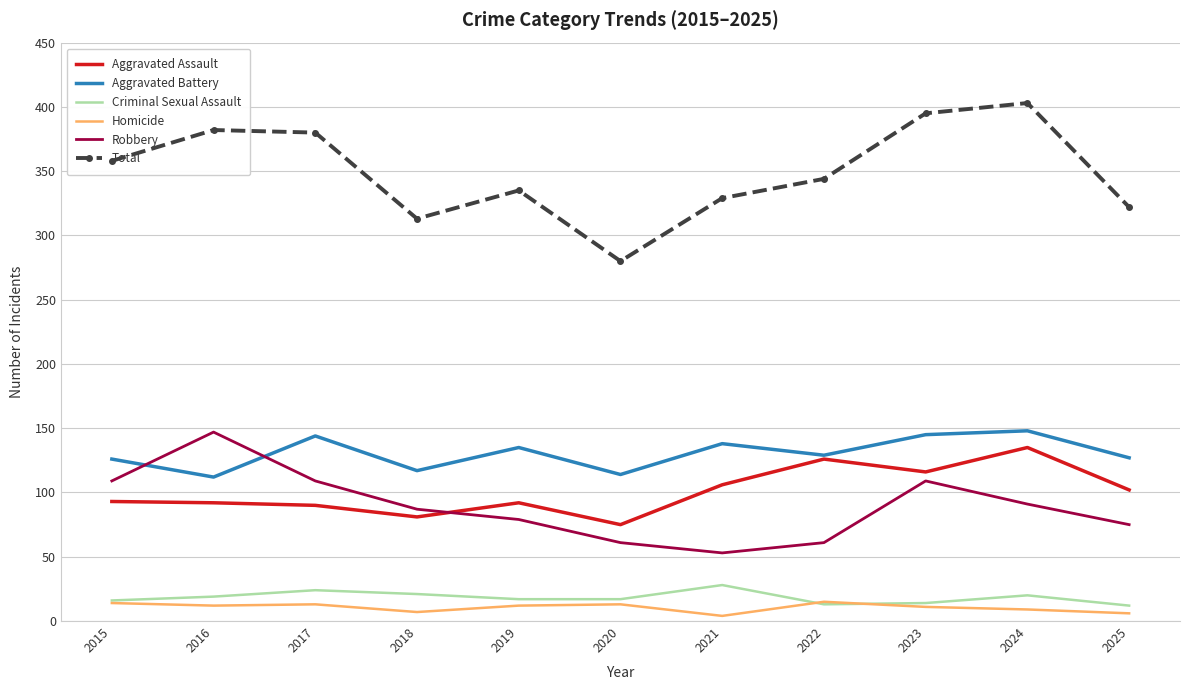

What is the maximum value shown in the chart?

403